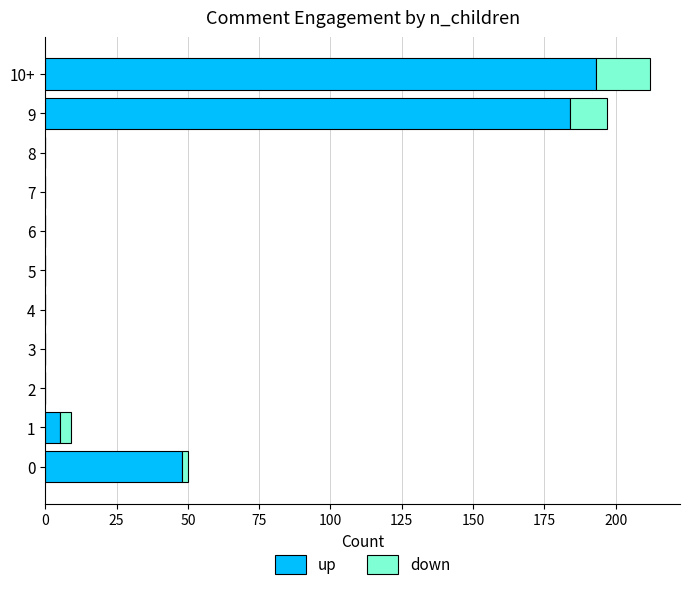

The up series shows 0 at 8. True or false?

True